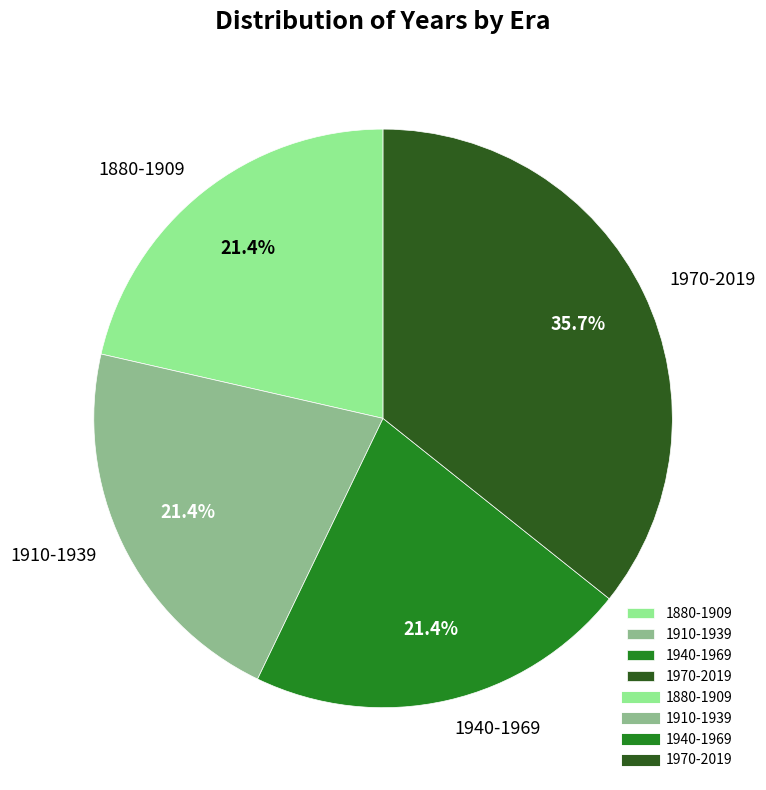

What is the largest slice in the pie chart?

1970-2019